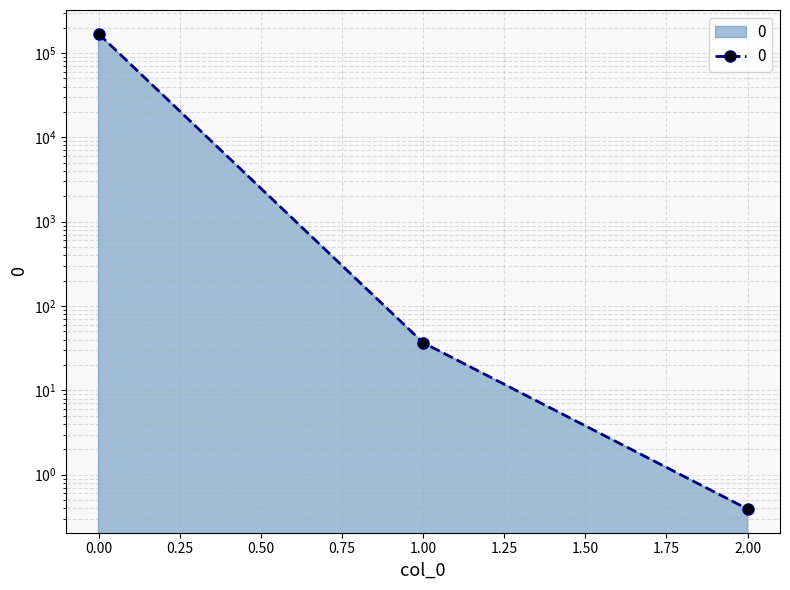

What is the difference between the maximum and minimum values?

168916.0